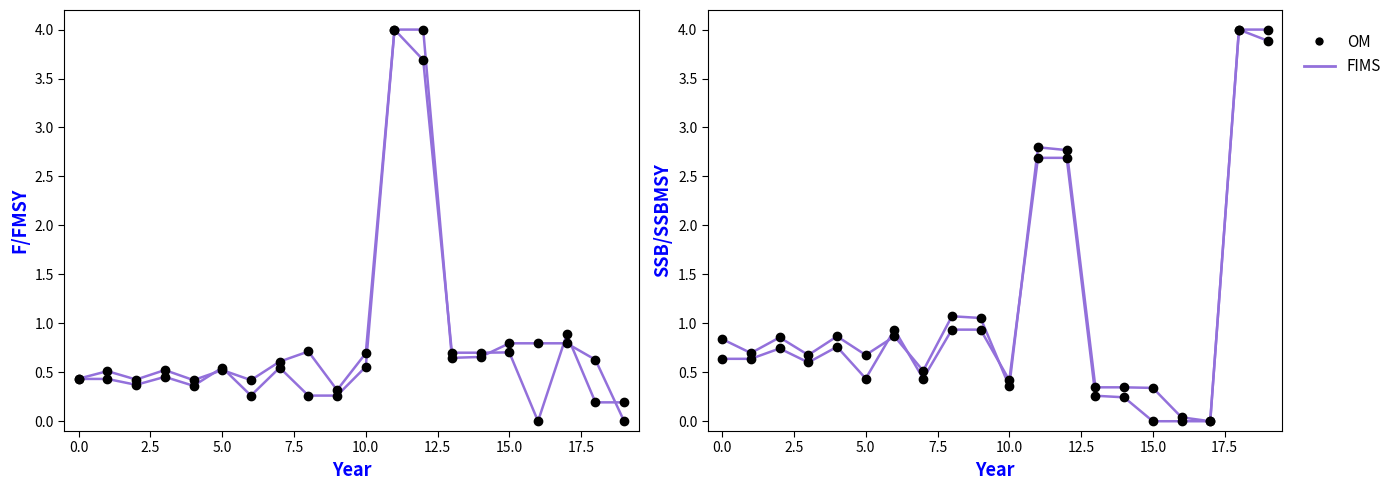

What are all the series names shown in the legend?

FIMS, OM